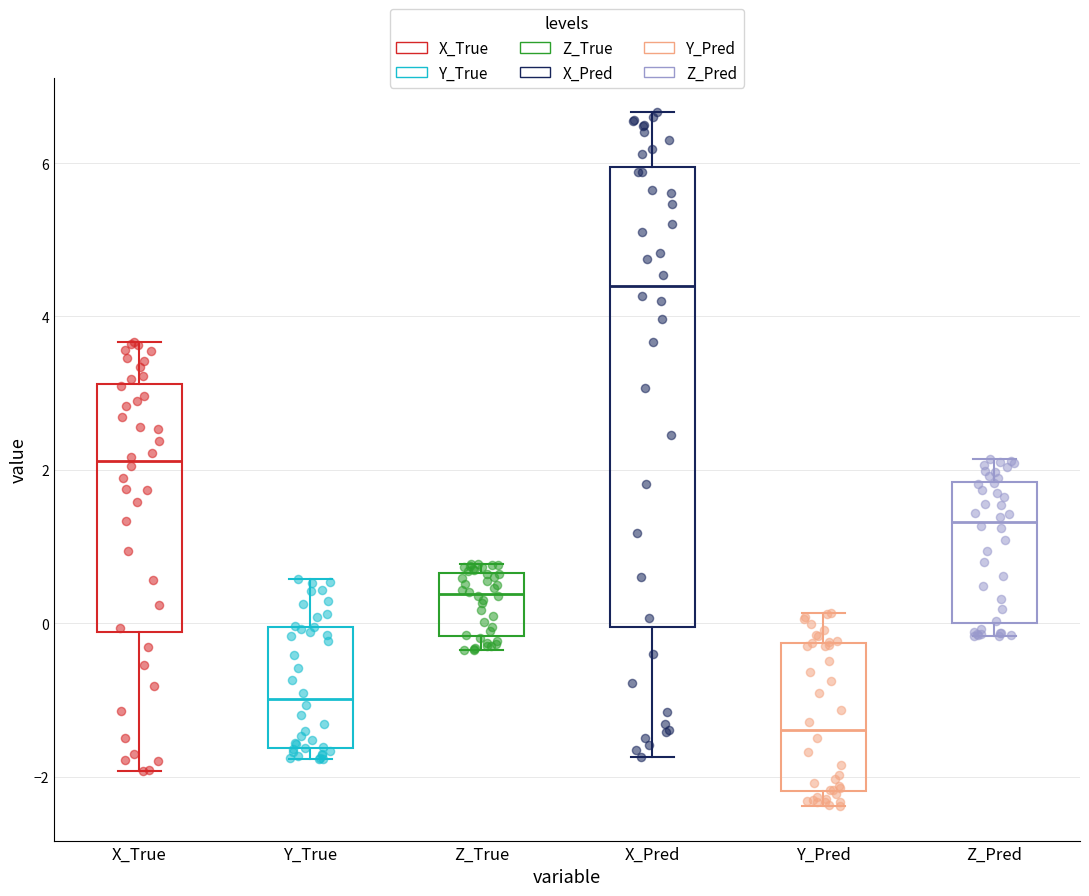

Where does the median line of the box for Z_True sit on the y-axis? The values are not printed on the chart, so give them approximately, as read against the axis.

0.4